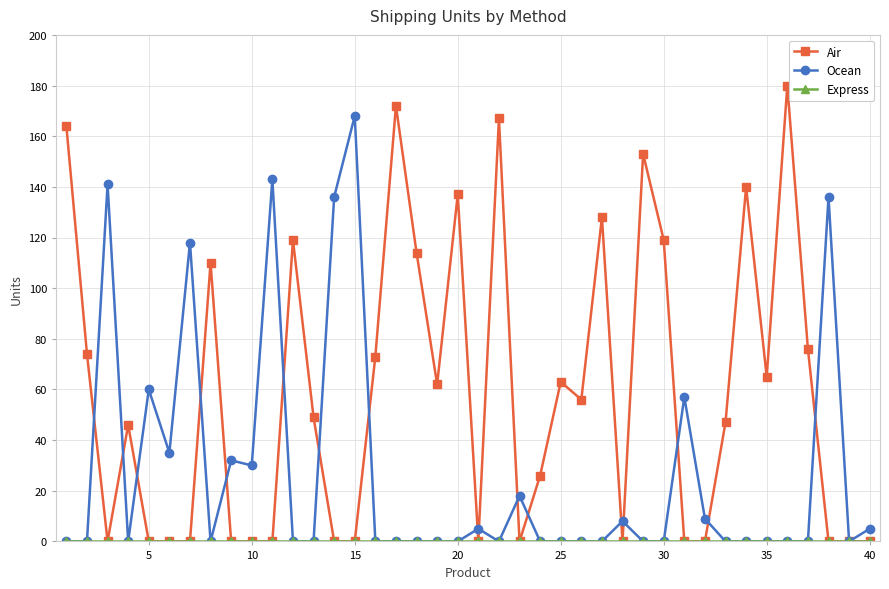

True or false: Air has more than 1 interior local peaks.

True